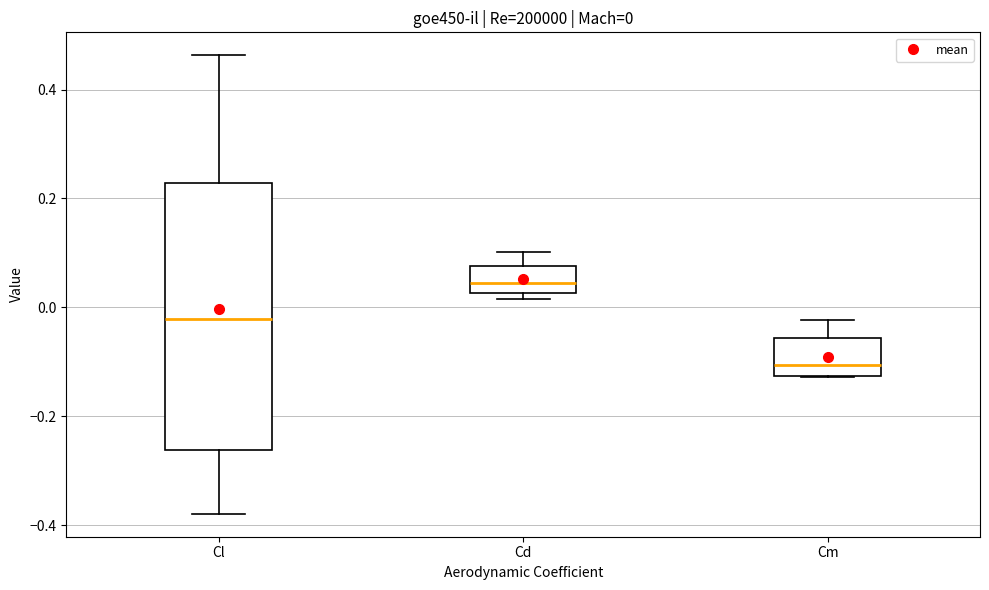

Which box's median line is the lowest?

Cm